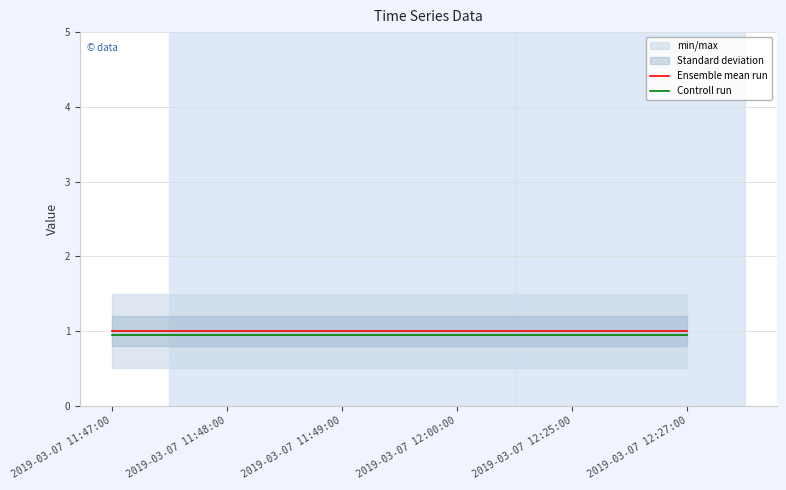

Read the Ensemble mean run value at 2019-03-07 11:49:00.

1.0